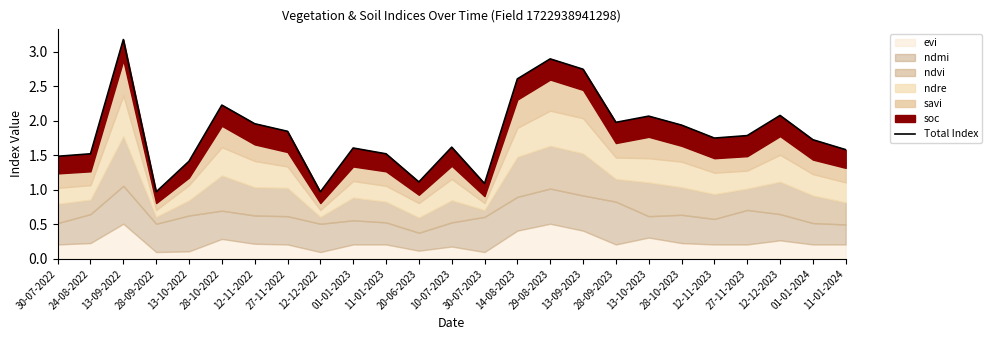

How many data points are above 1?

23